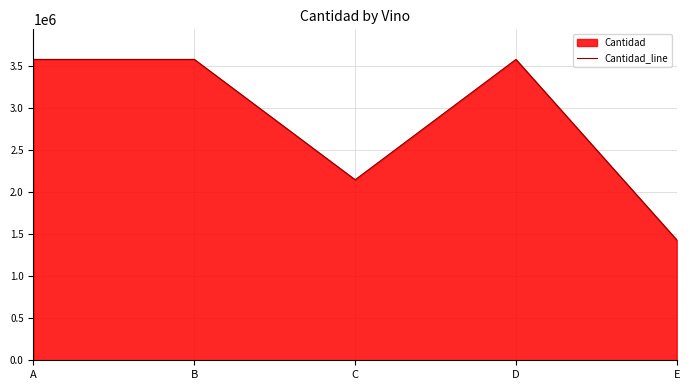

Rank the categories by value from lowest to highest.

E, C, A, B, D